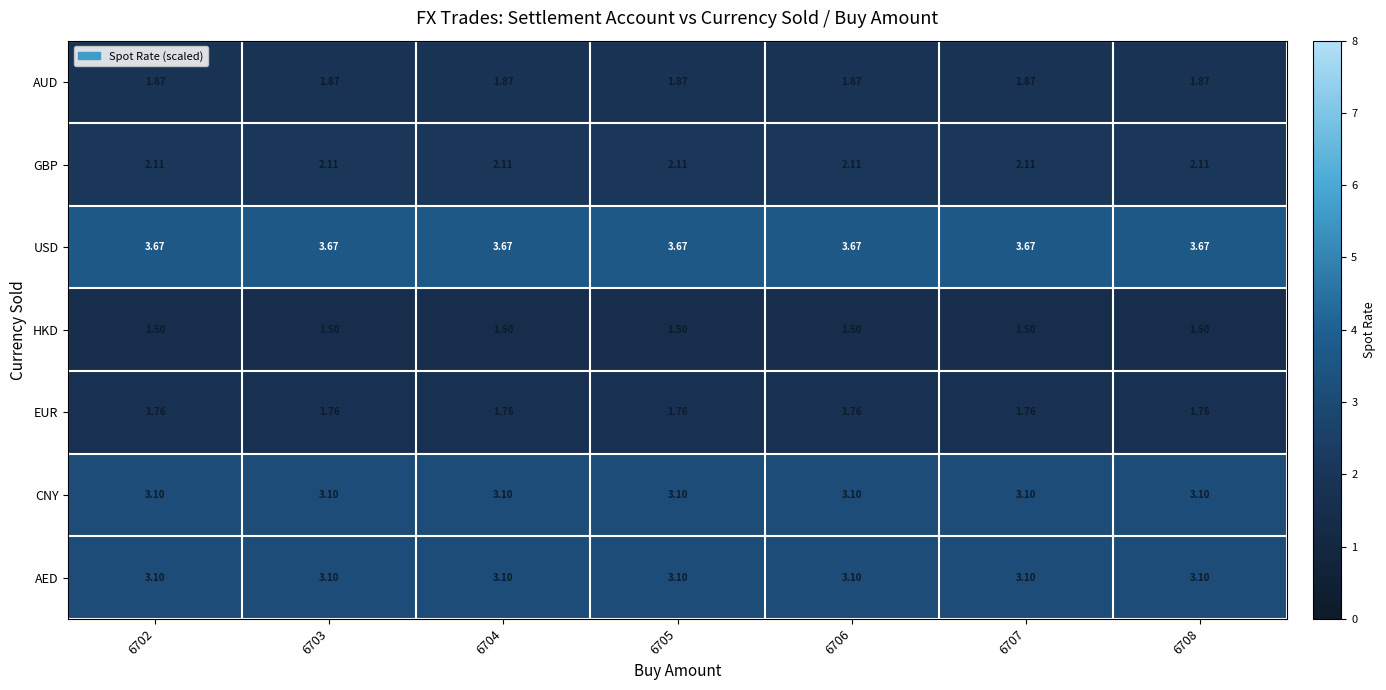

Which series has the largest total across all categories?

USD